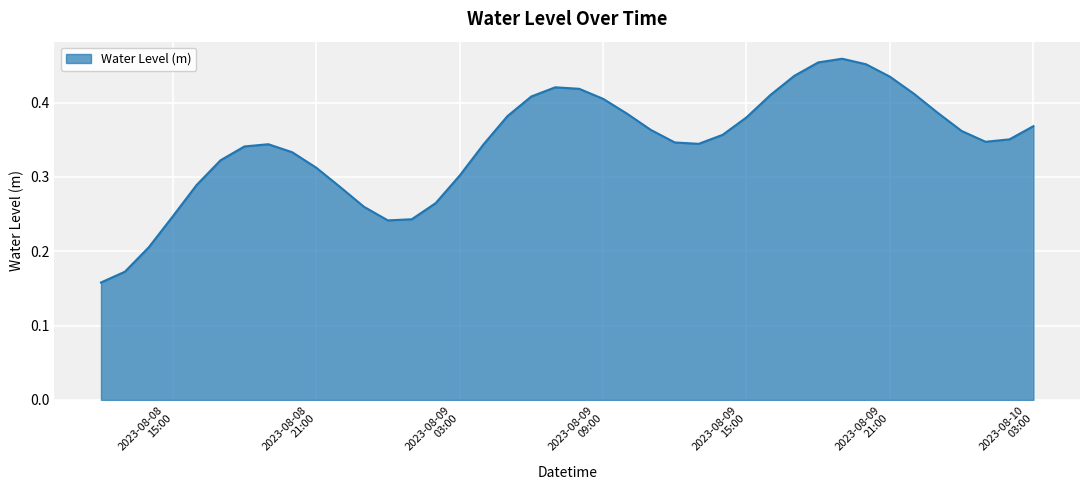

Rank the categories by value from highest to lowest.

2023-08-09 19:00, 2023-08-09 18:00, 2023-08-09 20:00, 2023-08-09 17:00, 2023-08-09 21:00, 2023-08-09 07:00, 2023-08-09 08:00, 2023-08-09 22:00, 2023-08-09 16:00, 2023-08-09 06:00, 2023-08-09 09:00, 2023-08-09 23:00, 2023-08-09 10:00, 2023-08-09 05:00, 2023-08-09 15:00, 2023-08-10 03:00, 2023-08-09 11:00, 2023-08-10 00:00, 2023-08-09 14:00, 2023-08-10 02:00, 2023-08-10 01:00, 2023-08-09 12:00, 2023-08-09 13:00, 2023-08-08 19:00, 2023-08-09 04:00, 2023-08-08 18:00, 2023-08-08 20:00, 2023-08-08 17:00, 2023-08-08 21:00, 2023-08-09 03:00, 2023-08-08 16:00, 2023-08-08 22:00, 2023-08-09 02:00, 2023-08-08 23:00, 2023-08-08 15:00, 2023-08-09 01:00, 2023-08-09 00:00, 2023-08-08 14:00, 2023-08-08 13:00, 2023-08-08 12:00